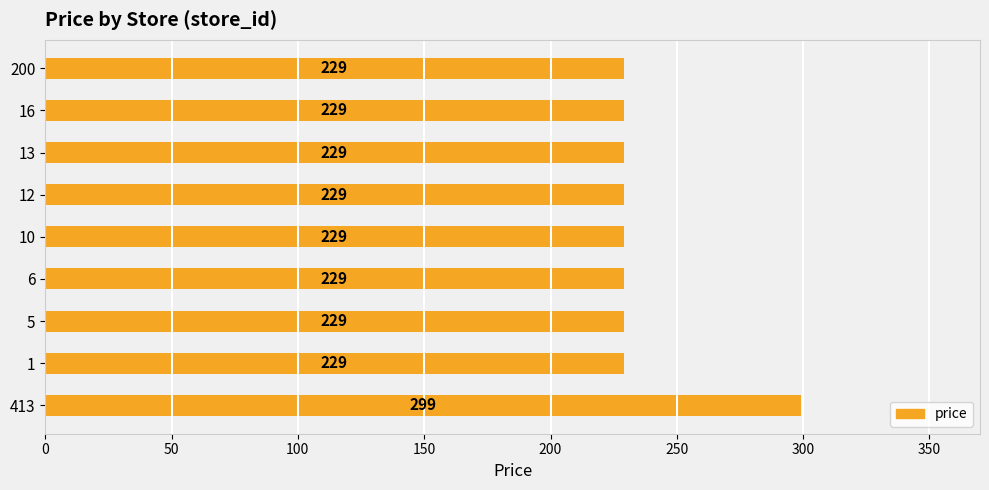

What is the smallest value displayed?

229